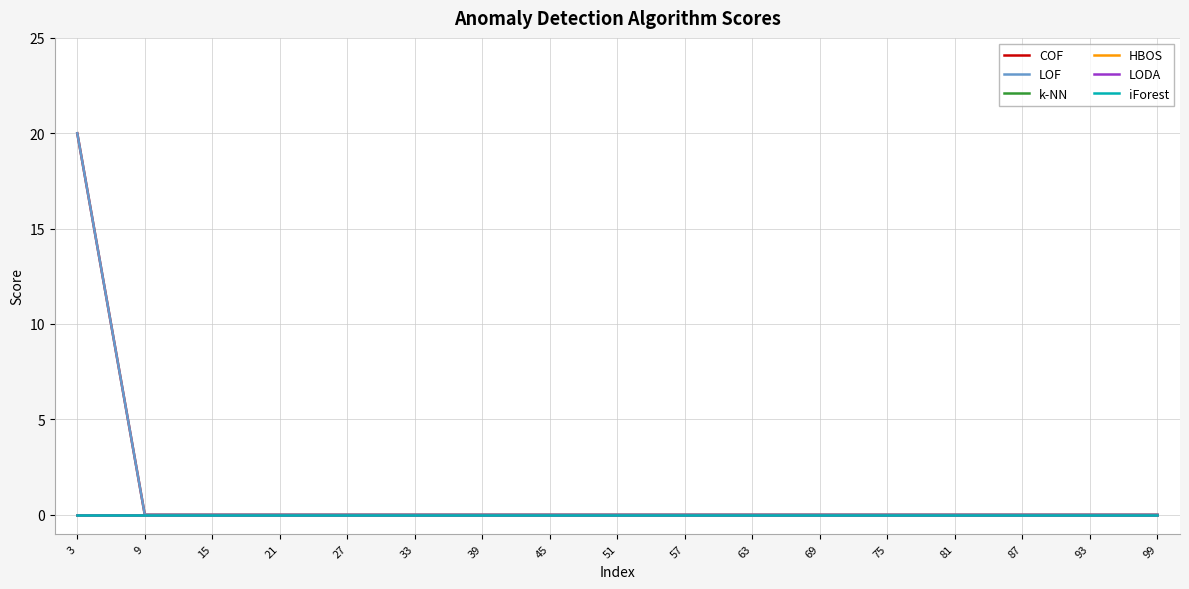

Does the chart display data point markers on the line(s)?

No